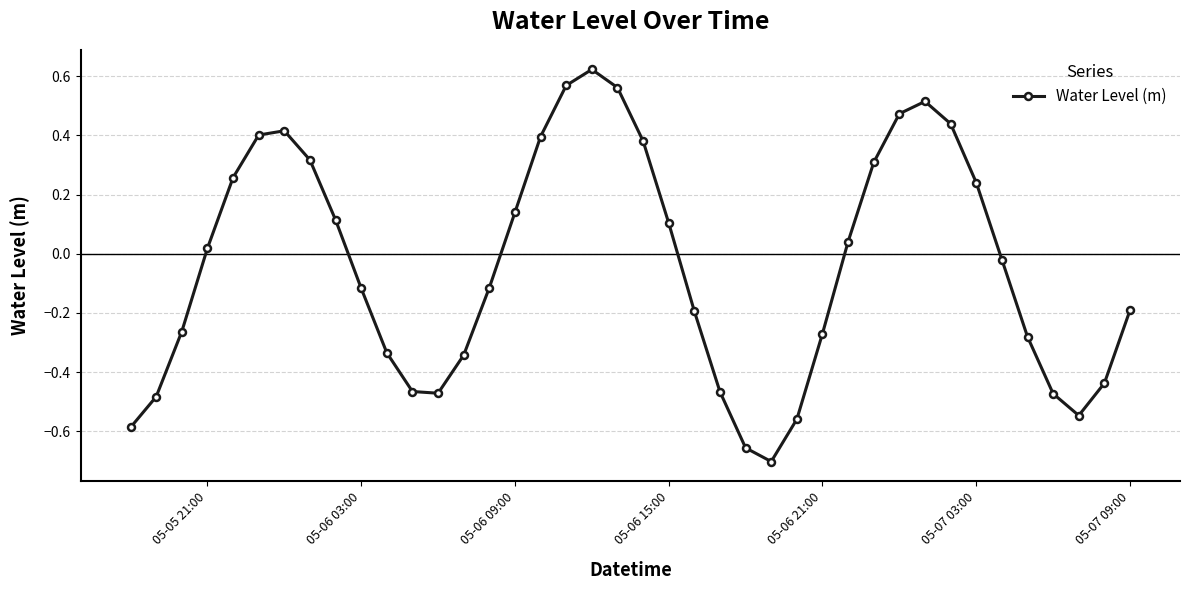

Count the number of values greater than 0.

19